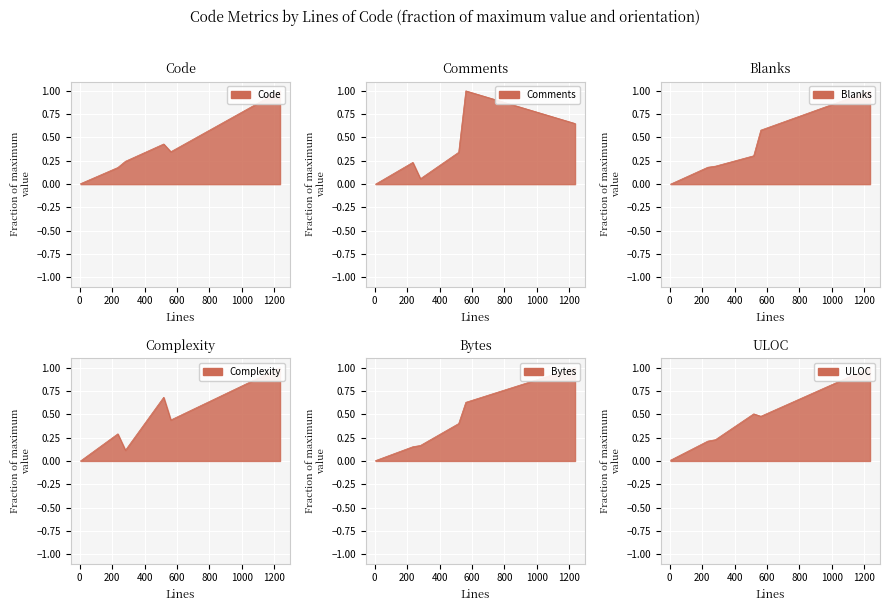

Read the ULOC value at 282.

0.2